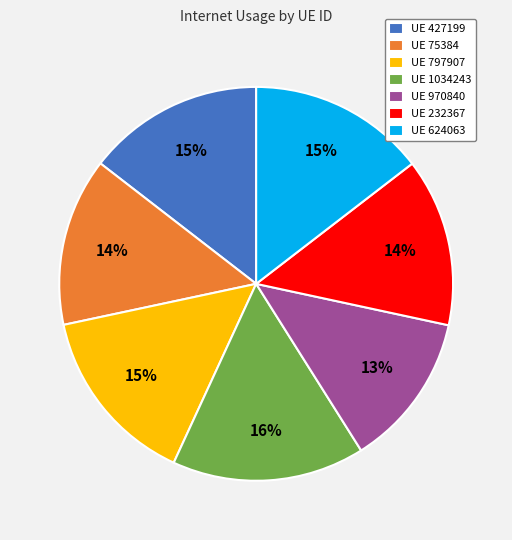

How many slices are in this pie chart?

7